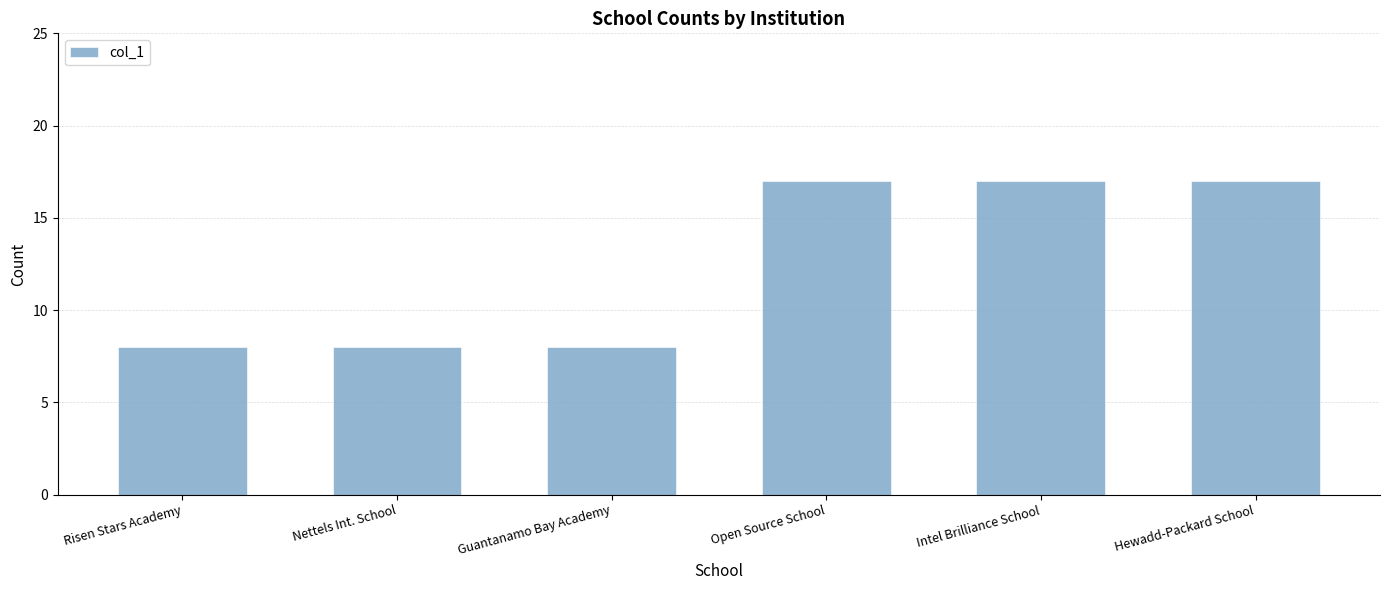

True or false: the data shows 8 at Risen Stars Academy.

True